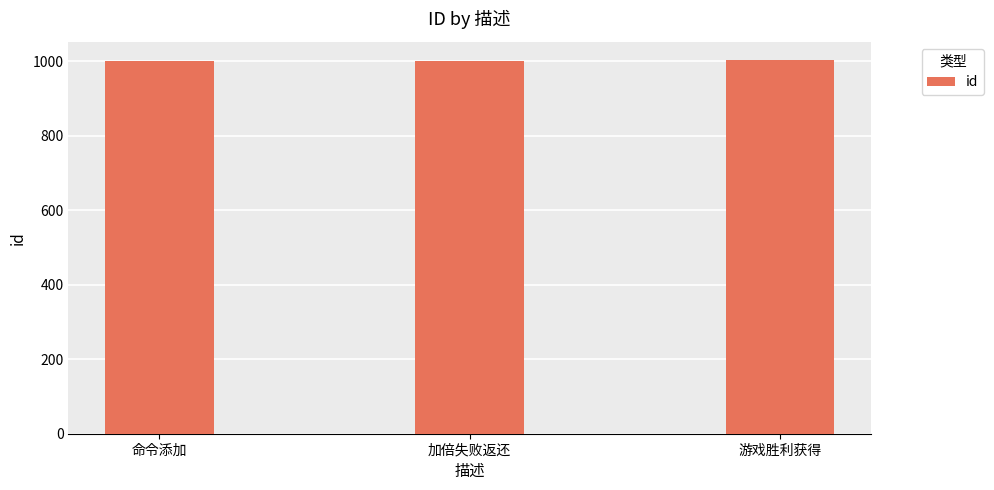

What is the greatest value displayed?

1002